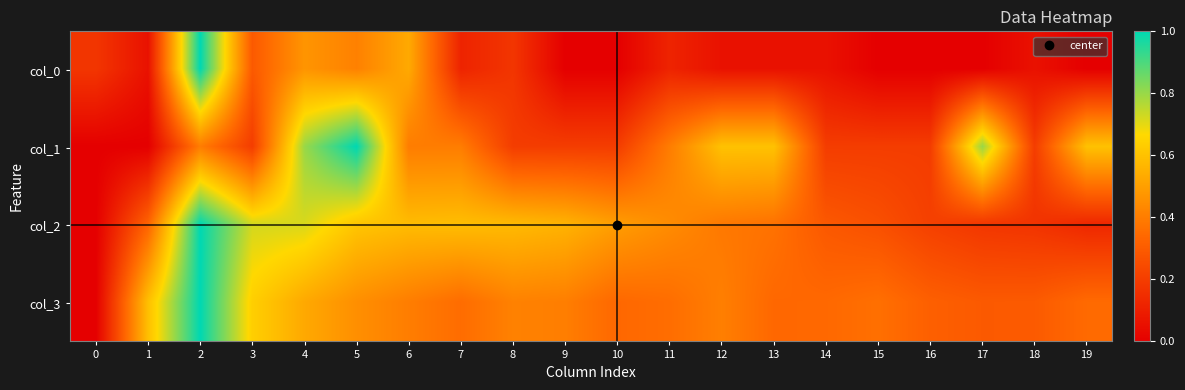

Reading left to right, transcribe all the data shown in this chart.

col_0: 0=0.2	1=0.1	2=1.0	3=0.3	4=0.5	5=0.4	6=0.5	7=0.1	8=0.2	9=0.0	10=0.0	11=0.1	12=0.1	13=0.1	14=0.1	15=0.0	16=0.0	17=0.0	18=0.1	19=0.0
col_1: 0=0.0	1=0.0	2=0.4	3=0.2	4=0.8	5=1.0	6=0.4	7=0.4	8=0.2	9=0.2	10=0.2	11=0.4	12=0.6	13=0.6	14=0.2	15=0.2	16=0.2	17=0.8	18=0.2	19=0.6
col_2: 0=0.0	1=0.3	2=1.0	3=0.7	4=0.7	5=0.6	6=0.6	7=0.6	8=0.6	9=0.6	10=0.5	11=0.4	12=0.4	13=0.4	14=0.3	15=0.3	16=0.2	17=0.2	18=0.2	19=0.1
col_3: 0=0.0	1=0.6	2=1.0	3=0.6	4=0.5	5=0.5	6=0.4	7=0.4	8=0.4	9=0.4	10=0.3	11=0.4	12=0.4	13=0.3	14=0.3	15=0.4	16=0.3	17=0.3	18=0.3	19=0.3